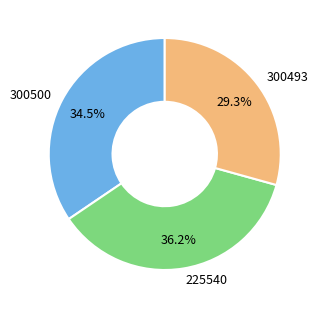

What percentage is NOT represented by 300493?

70.7%